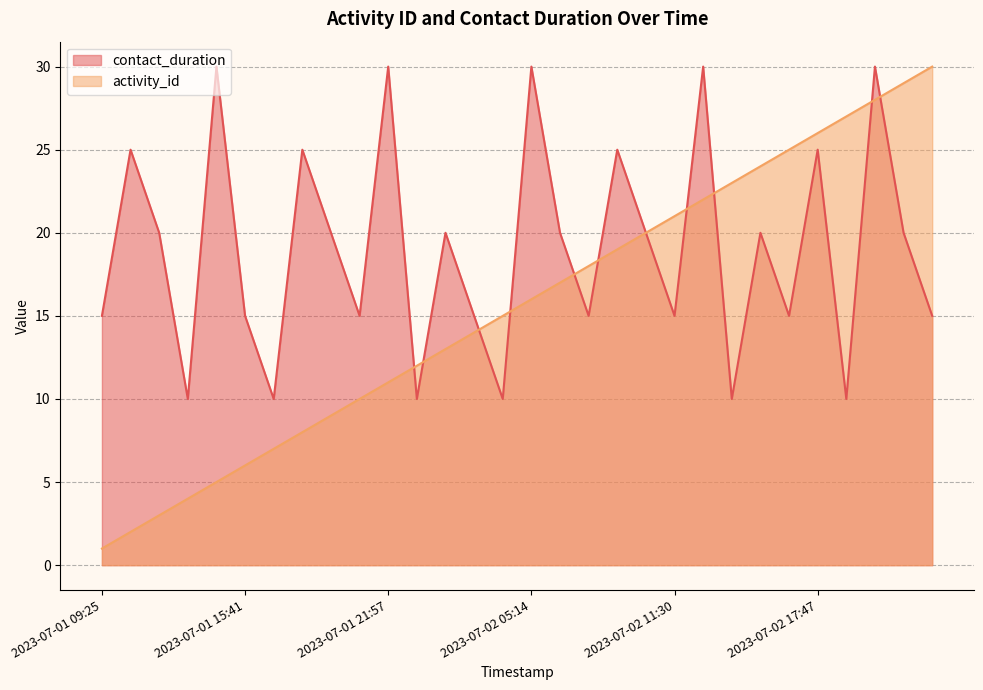

What is the value of the contact_duration point at the 21st from the left?

15